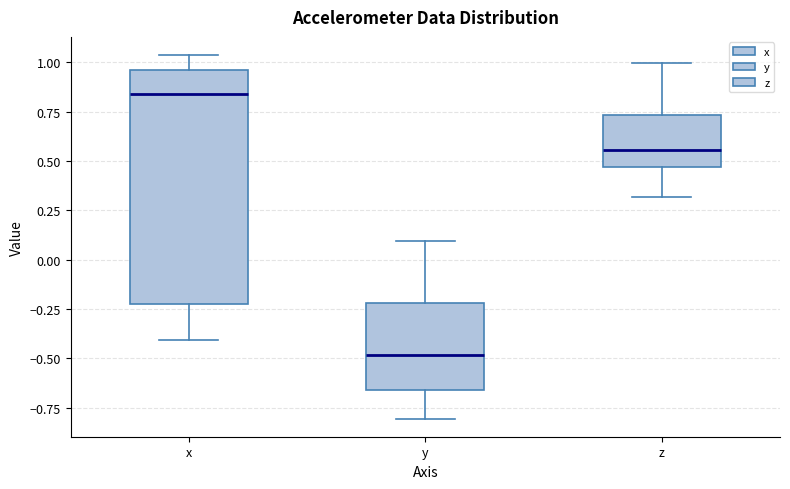

Reading left to right, transcribe this box plot: for each box, give where its median line is, the range the box spans, and where its two whiskers end, as read against the y-axis. The values are not printed on the chart, so give them approximately, as read against the axis.

x: median 0.85, box -0.20 to 0.95, whiskers -0.40 to 1.05
y: median -0.50, box -0.65 to -0.20, whiskers -0.80 to 0.10
z: median 0.55, box 0.45 to 0.75, whiskers 0.30 to 1.00